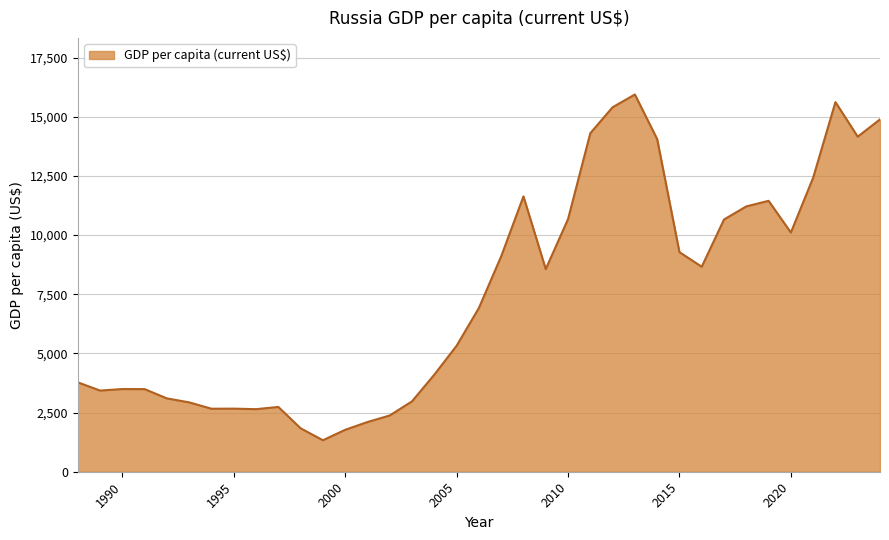

What is the greatest value displayed?

15941.4